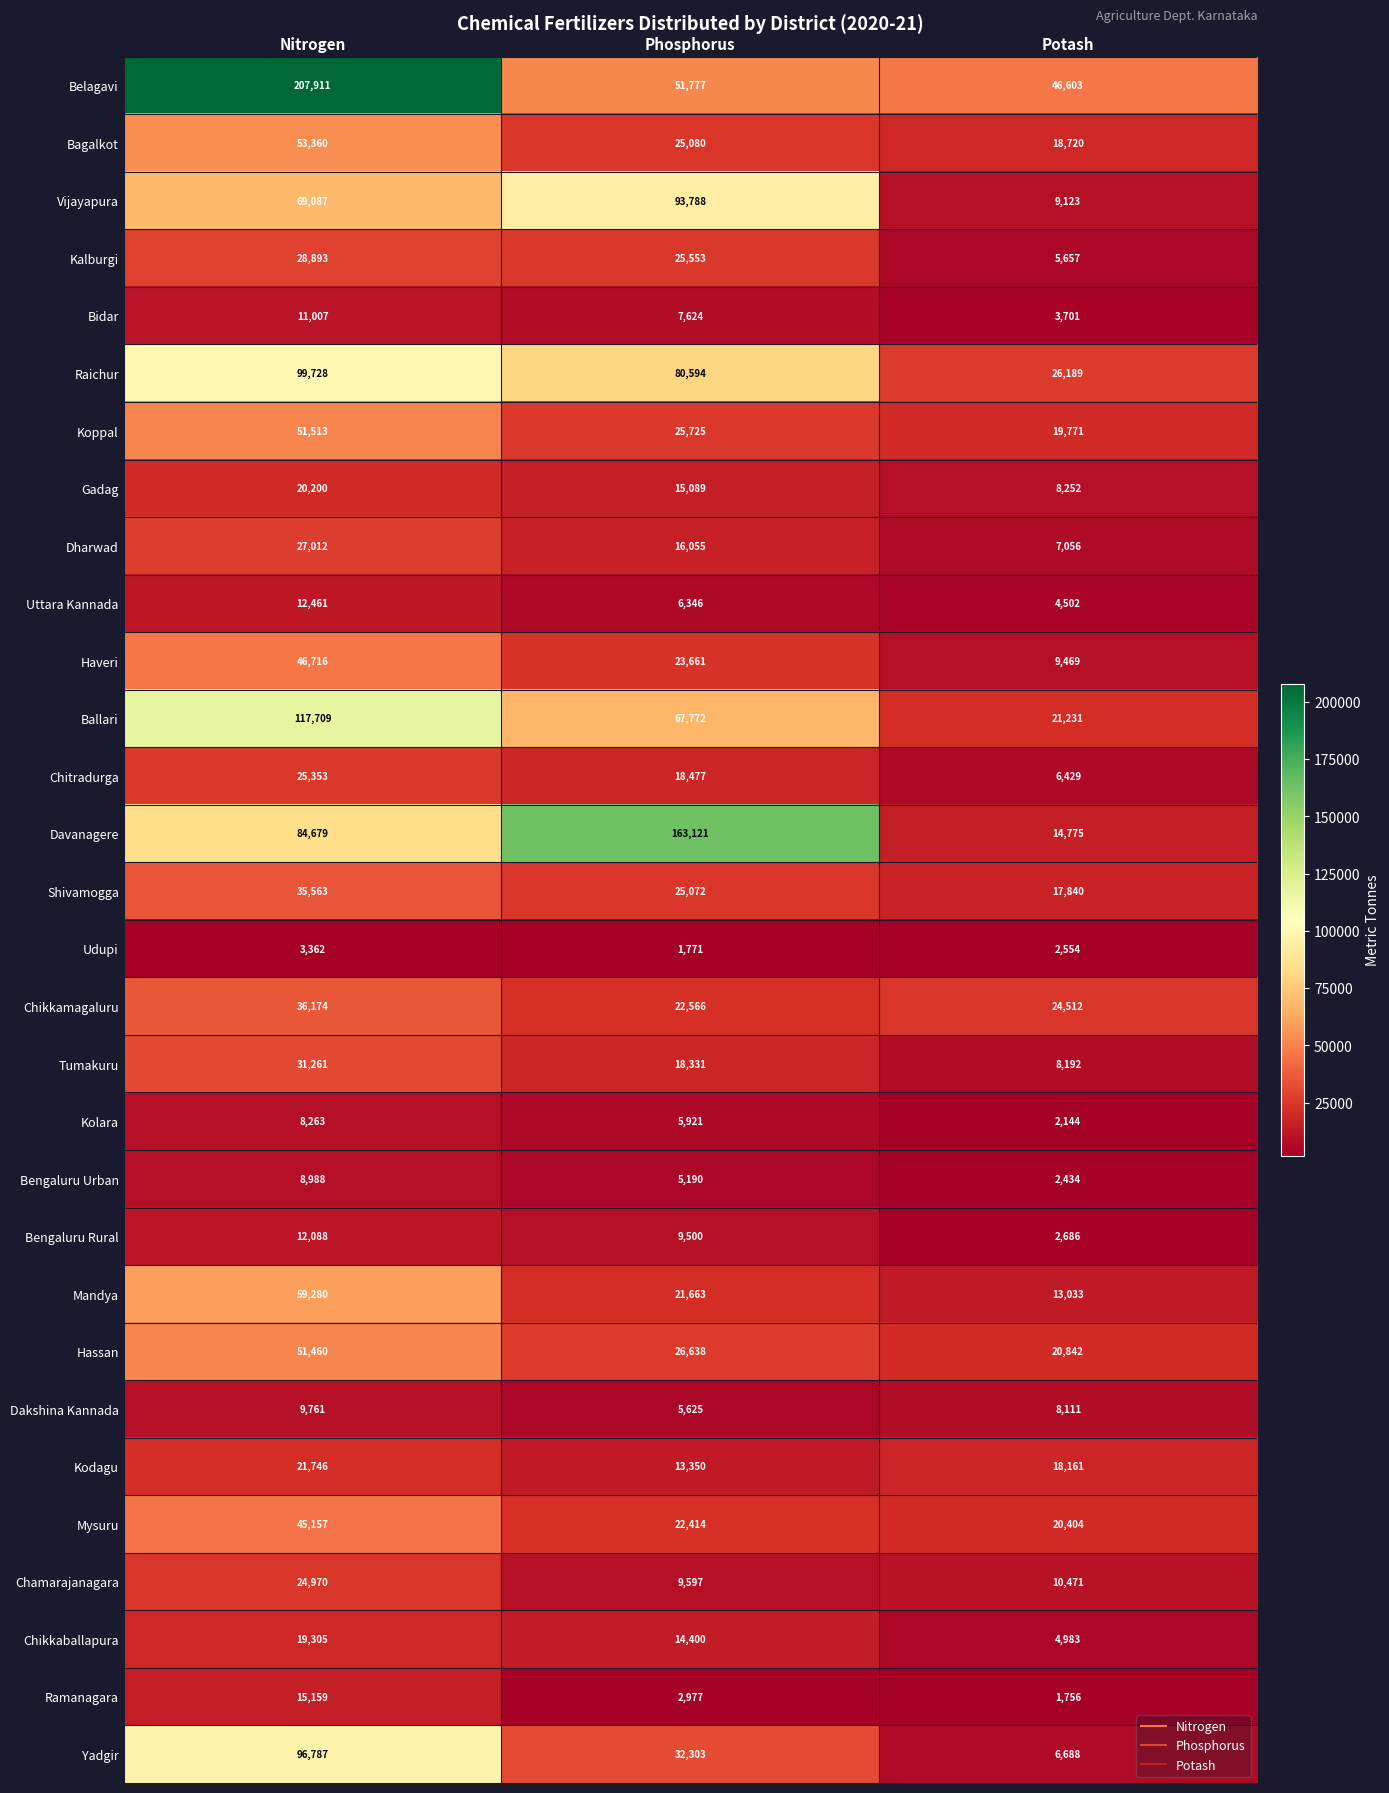

Rank the series at Potash from lowest to highest value.

Ramanagara, Kolara, Bengaluru Urban, Udupi, Bengaluru Rural, Bidar, Uttara Kannada, Chikkaballapura, Kalburgi, Chitradurga, Yadgir, Dharwad, Dakshina Kannada, Tumakuru, Gadag, Vijayapura, Haveri, Chamarajanagara, Mandya, Davanagere, Shivamogga, Kodagu, Bagalkot, Koppal, Mysuru, Hassan, Ballari, Chikkamagaluru, Raichur, Belagavi